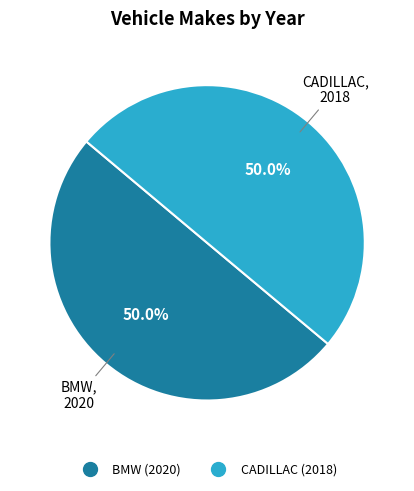

What is the ratio of the value at CADILLAC to the value at BMW?

1.0